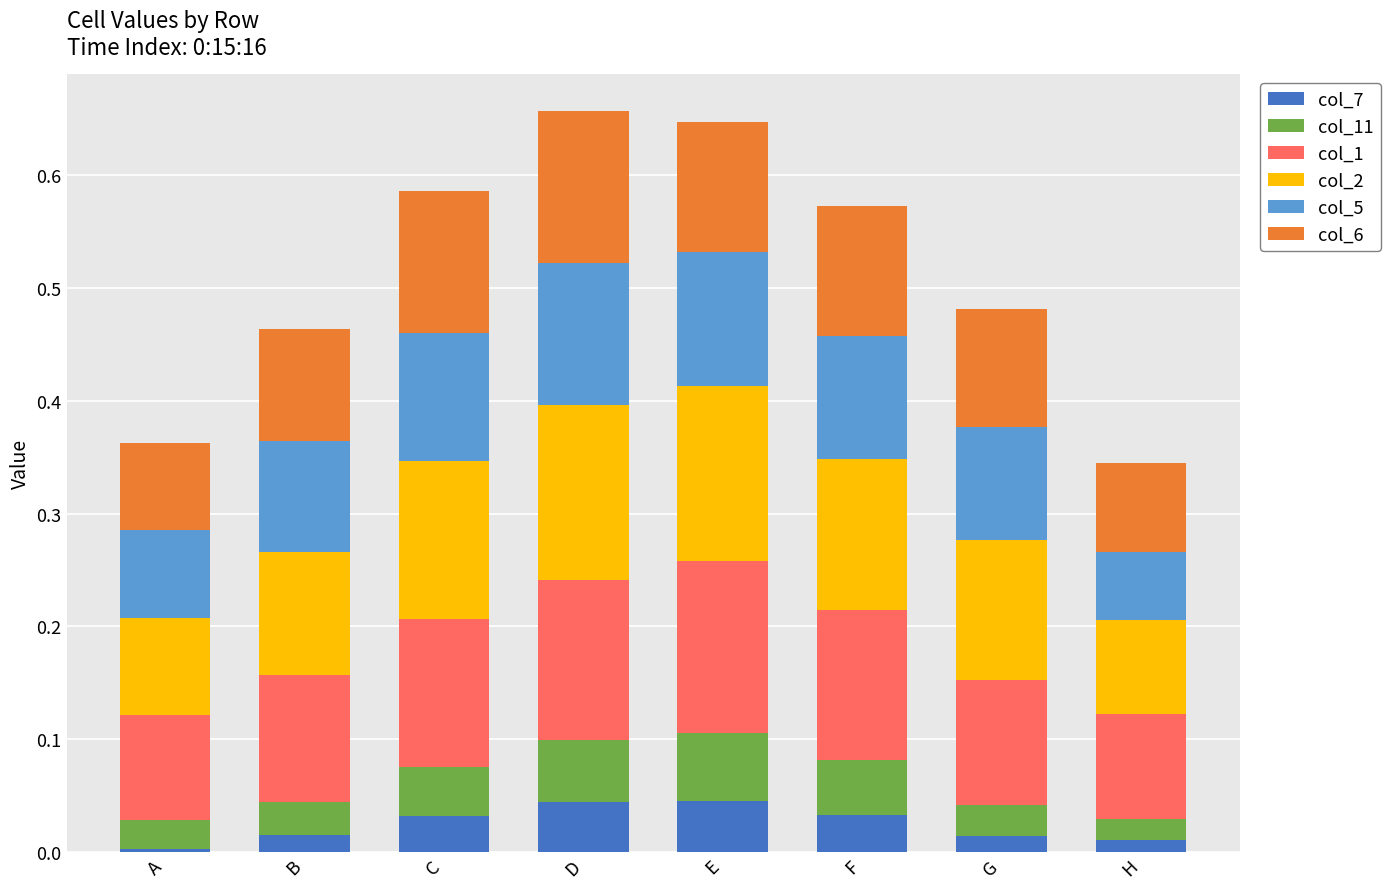

True or false: col_7 has a value of 0.1 at E.

False